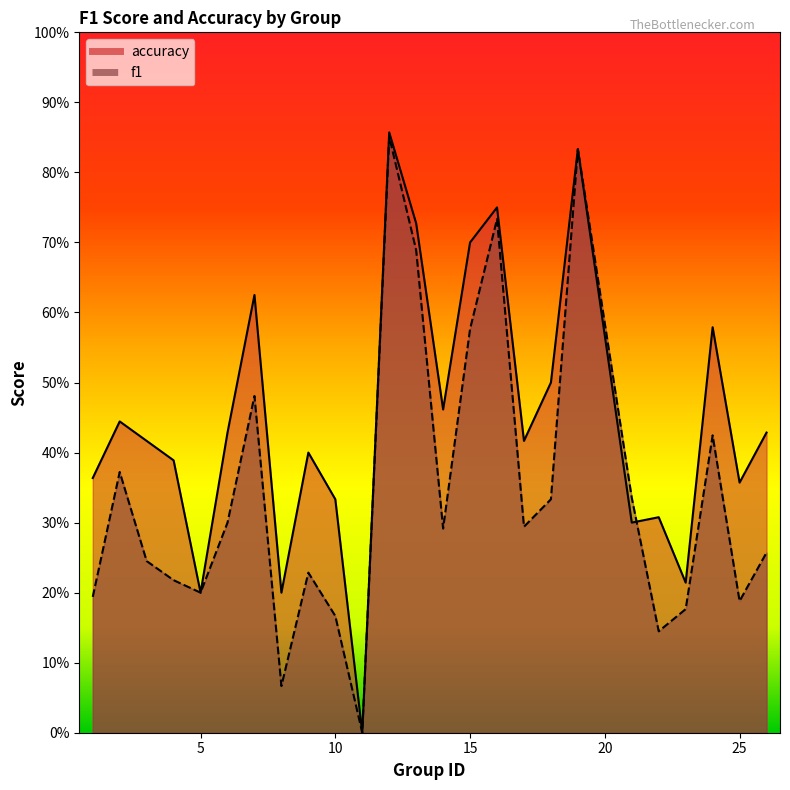

In accuracy, how many points are higher than both neighbors (excluding endpoints)?

8